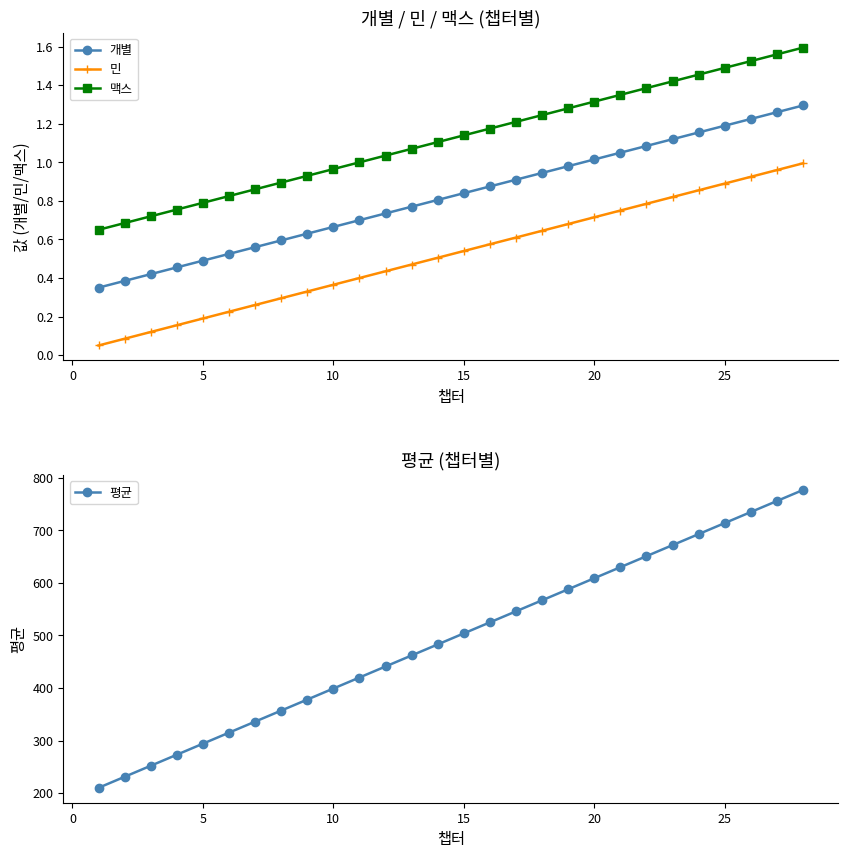

At how many categories does at least one series exceed 529?

12